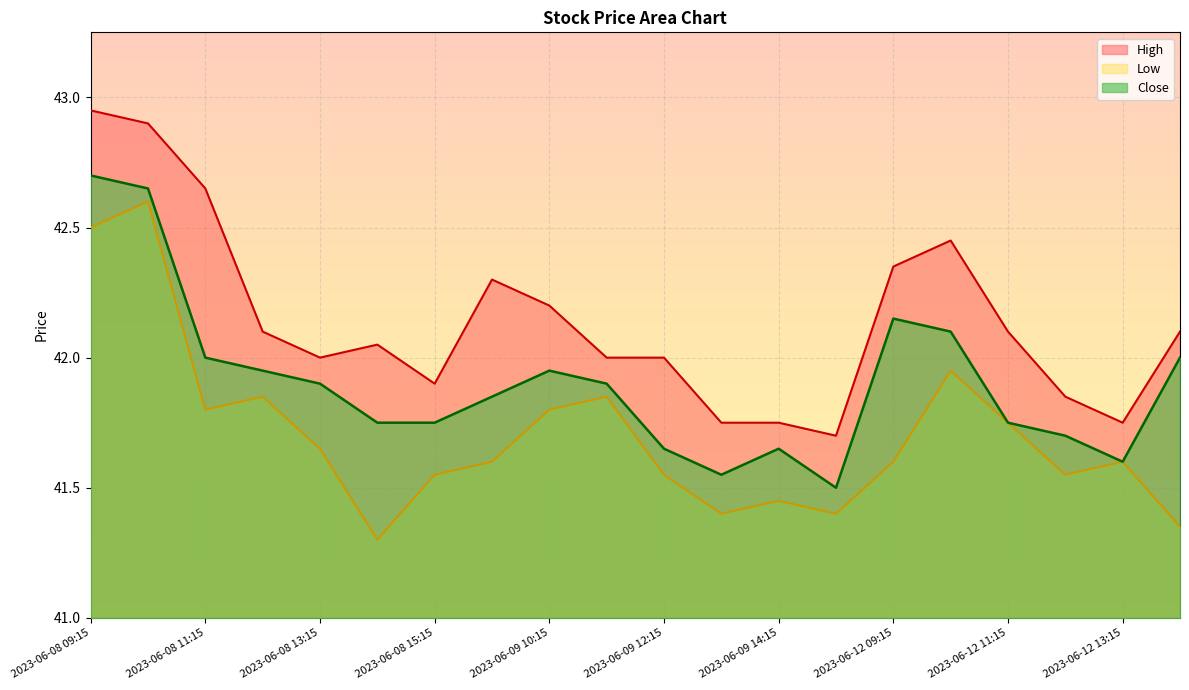

The value of Close at 2023-06-08 11:15 is 42.0. True or false?

True